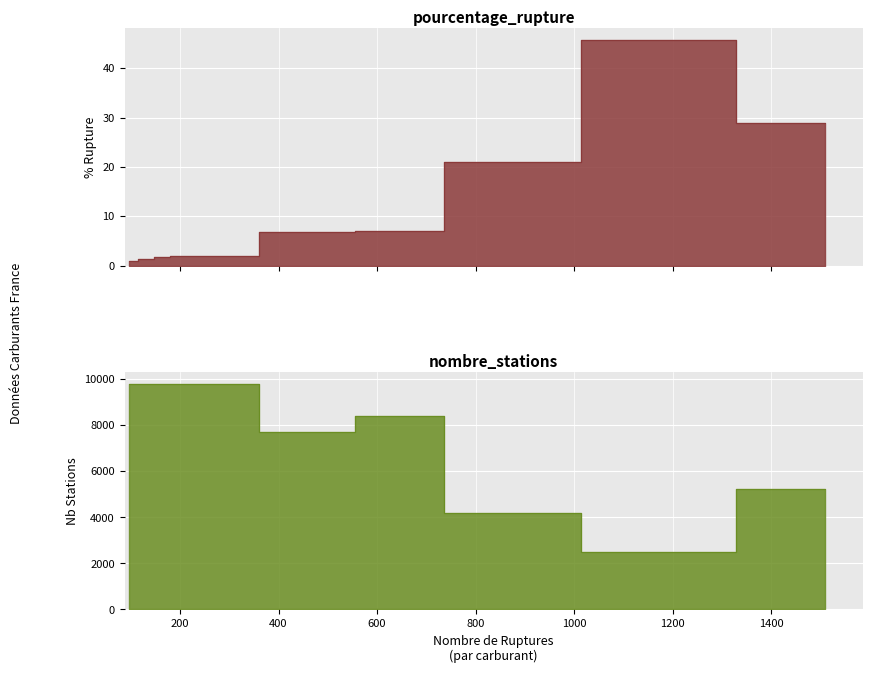

How many values in the pourcentage_rupture series are below 6?

4